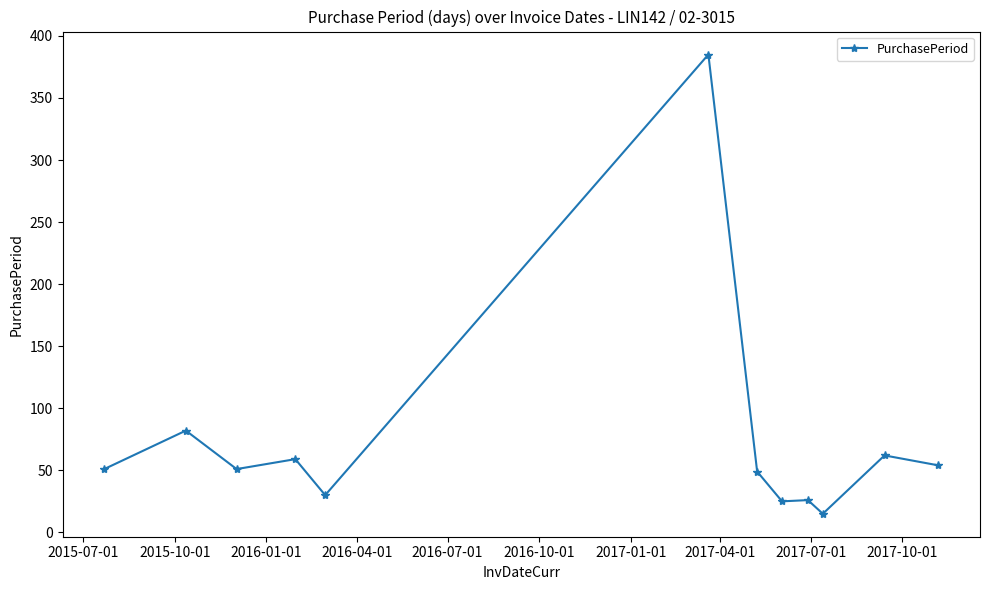

What is the average value?

74